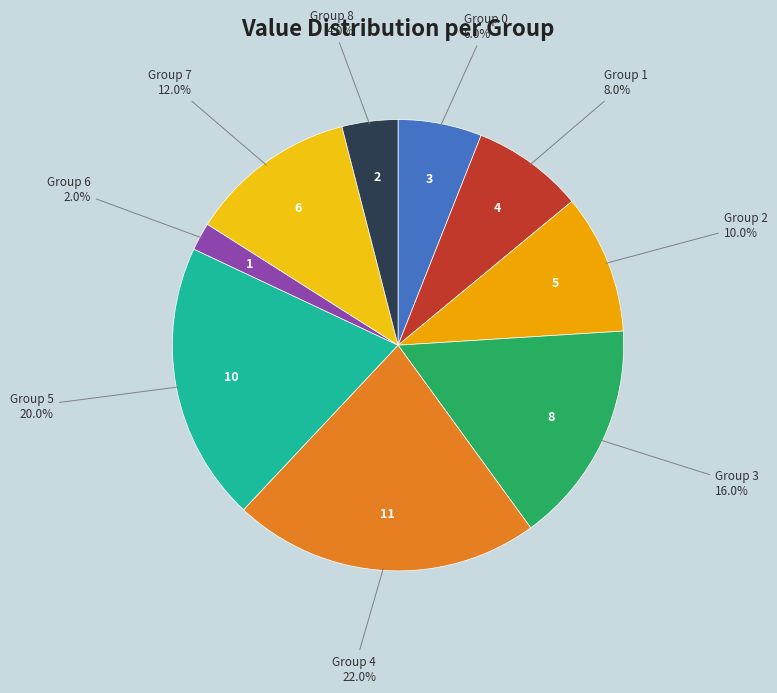

Is there any slice that represents more than half of the pie?

No